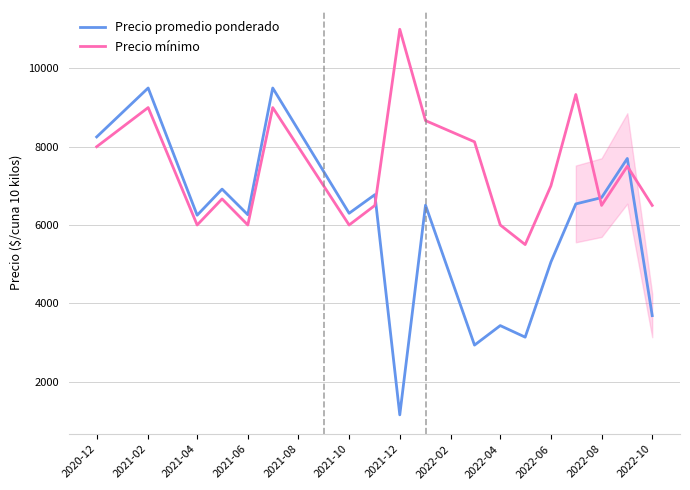

How many lines are shown in the chart?

2